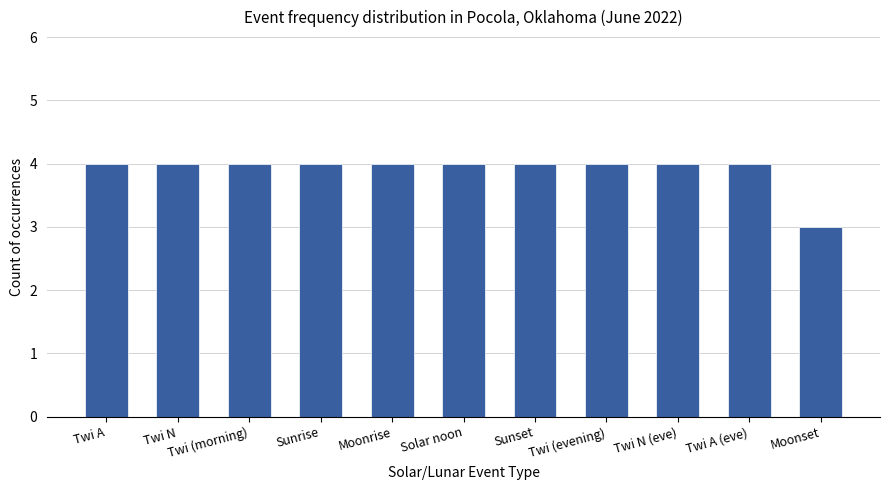

Does the chart contain stacked bars?

No